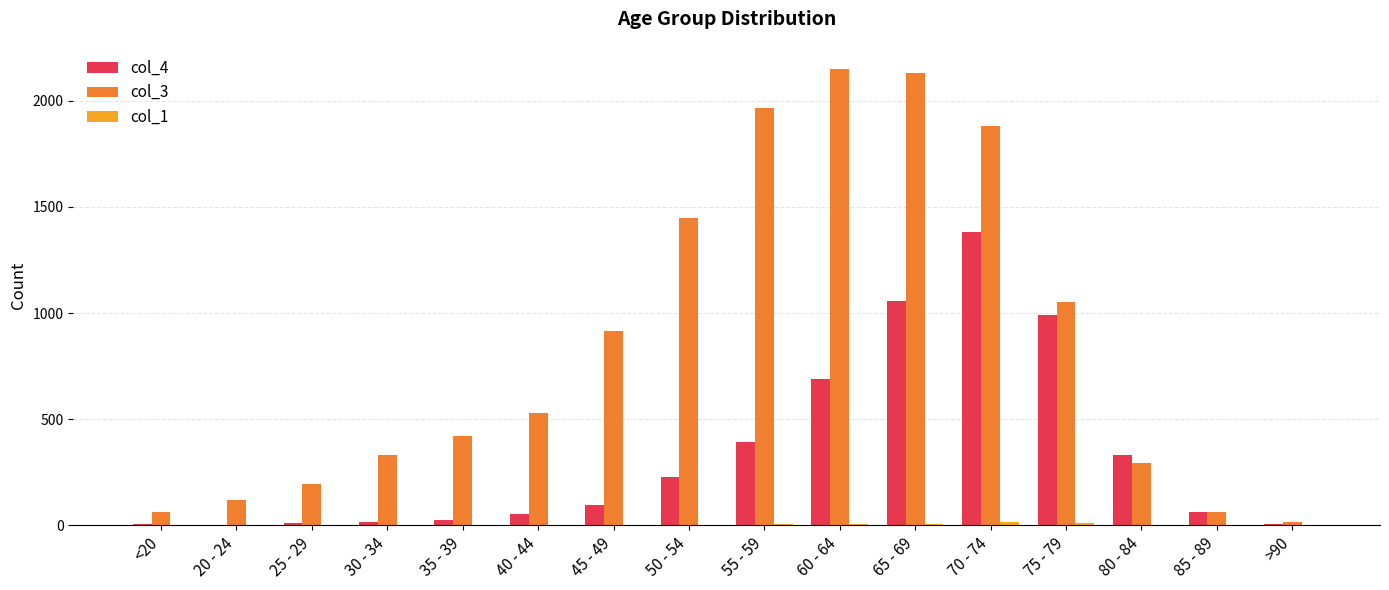

Between 75 - 79 and >90, which series saw the biggest shift?

col_3